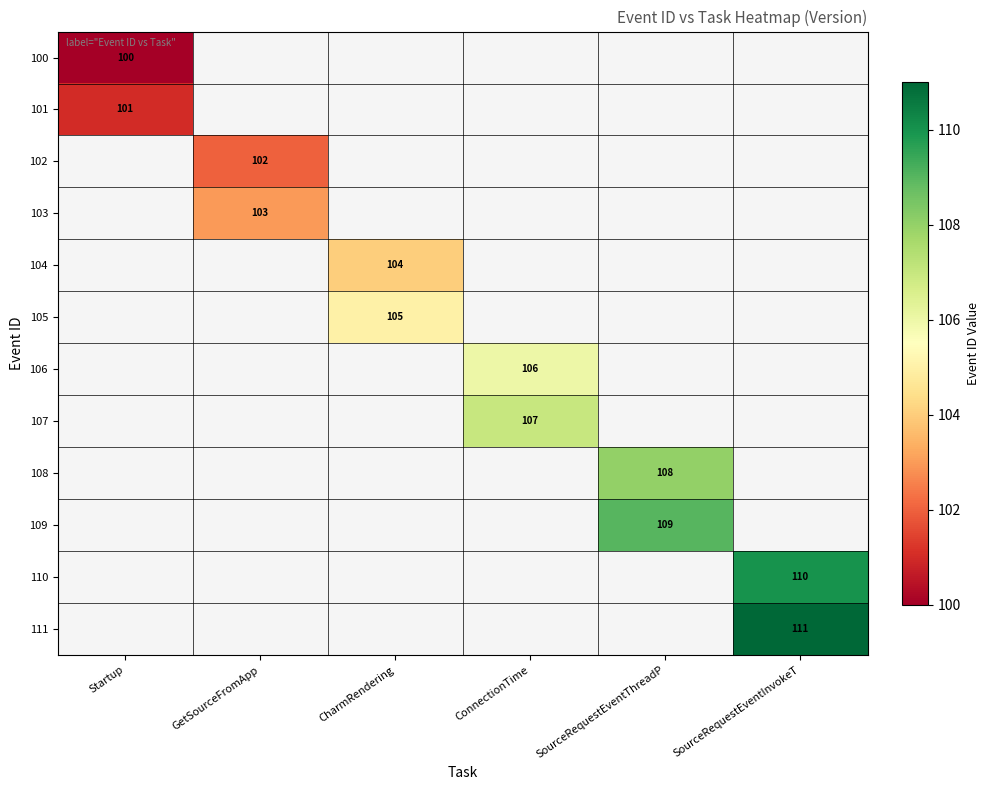

What is the greatest value displayed?

111.0